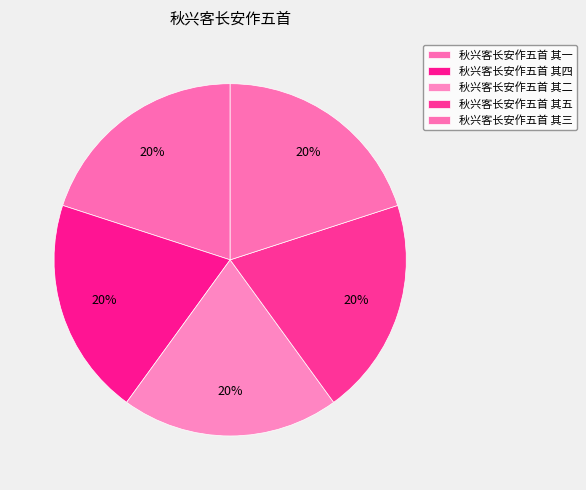

To the nearest percent, what is the combined percentage of 秋兴客长安作五首 其四 and 秋兴客长安作五首 其二?

40%